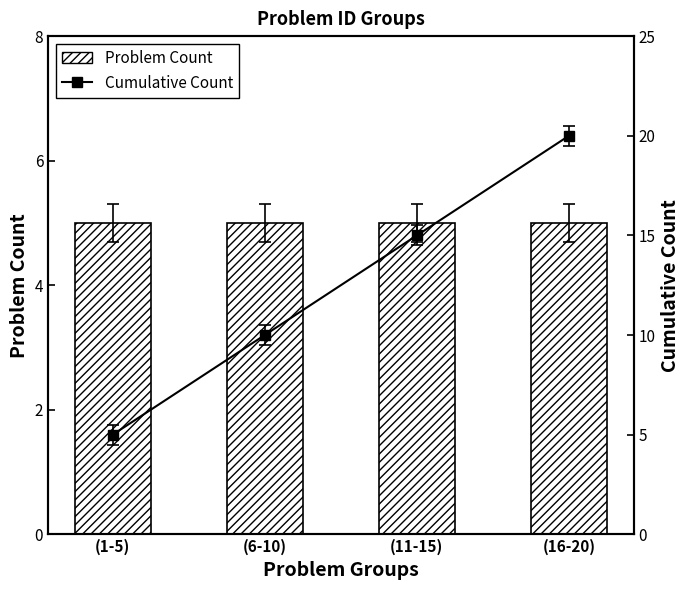

What is the value of the Problem Count bar at the 1st from the left?

5